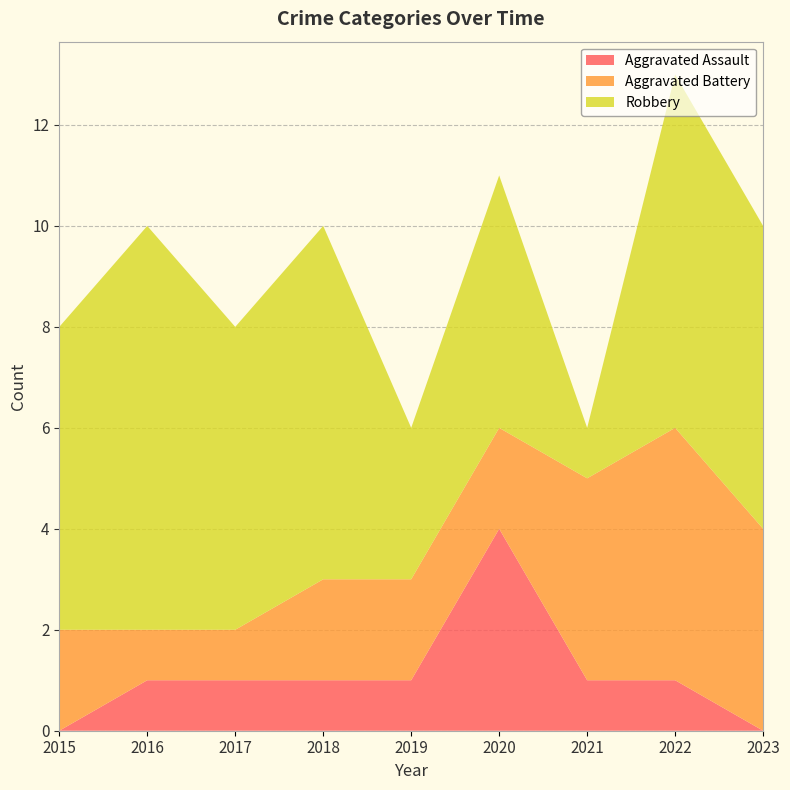

Reading right to left, extract all data points from this chart.

Aggravated Assault: 2023=0	2022=1	2021=1	2020=4	2019=1	2018=1	2017=1	2016=1	2015=0
Aggravated Battery: 2023=4	2022=5	2021=4	2020=2	2019=2	2018=2	2017=1	2016=1	2015=2
Robbery: 2023=6	2022=7	2021=1	2020=5	2019=3	2018=7	2017=6	2016=8	2015=6